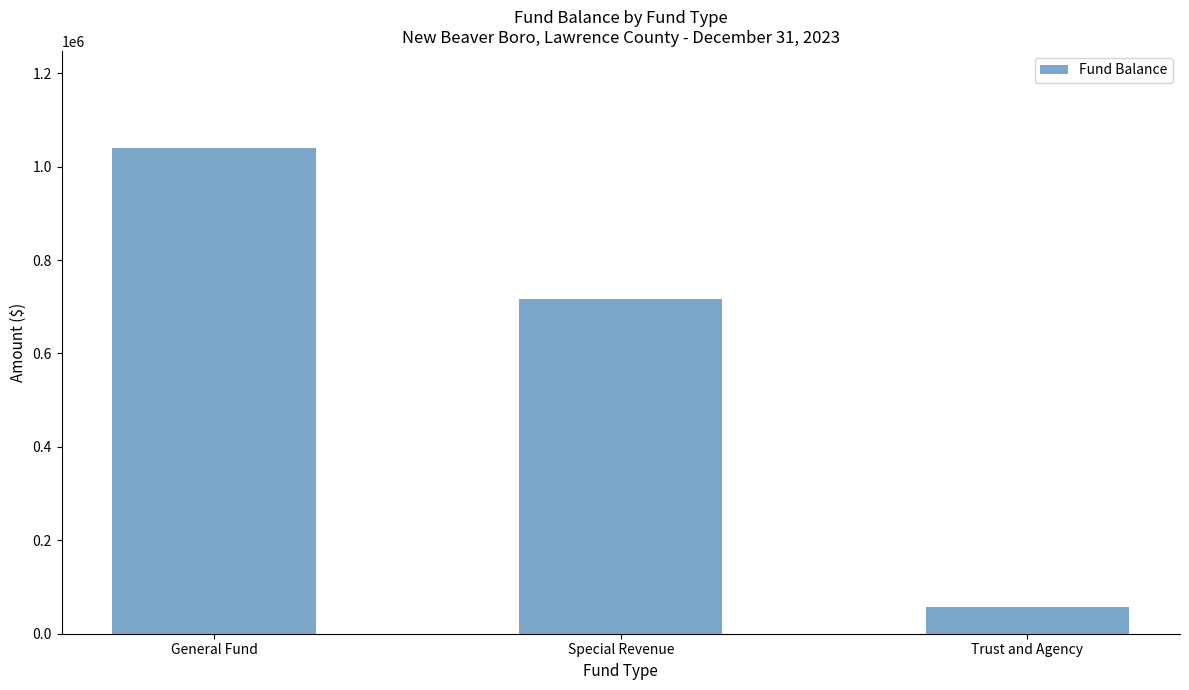

What is the label of the 2nd bar from the right?

Special Revenue